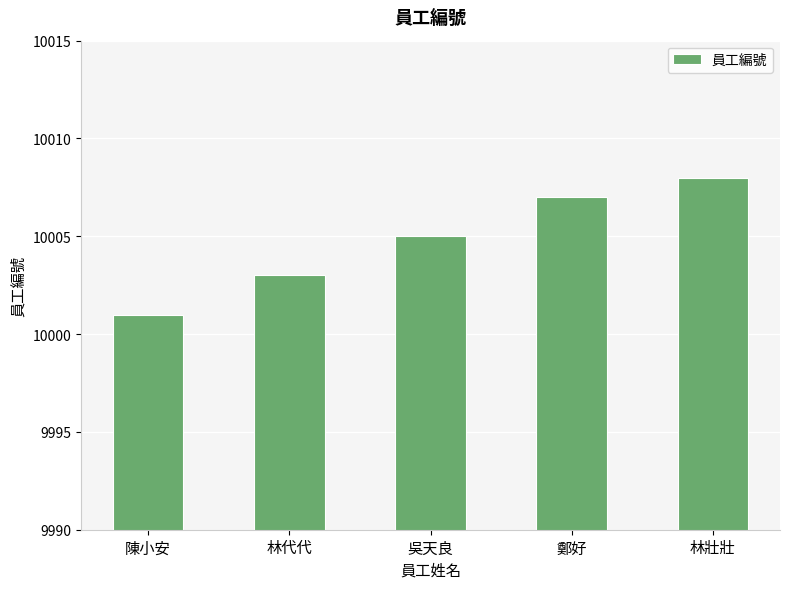

What is the label of the 3rd bar from the right?

吳天良